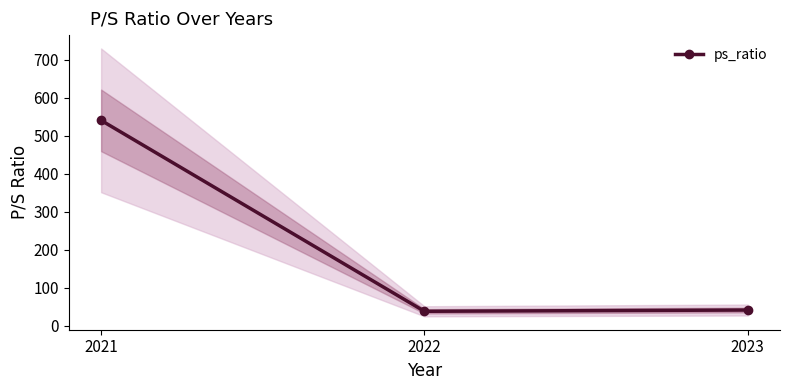

True or false: the data shows 24.7 at 2022.

False